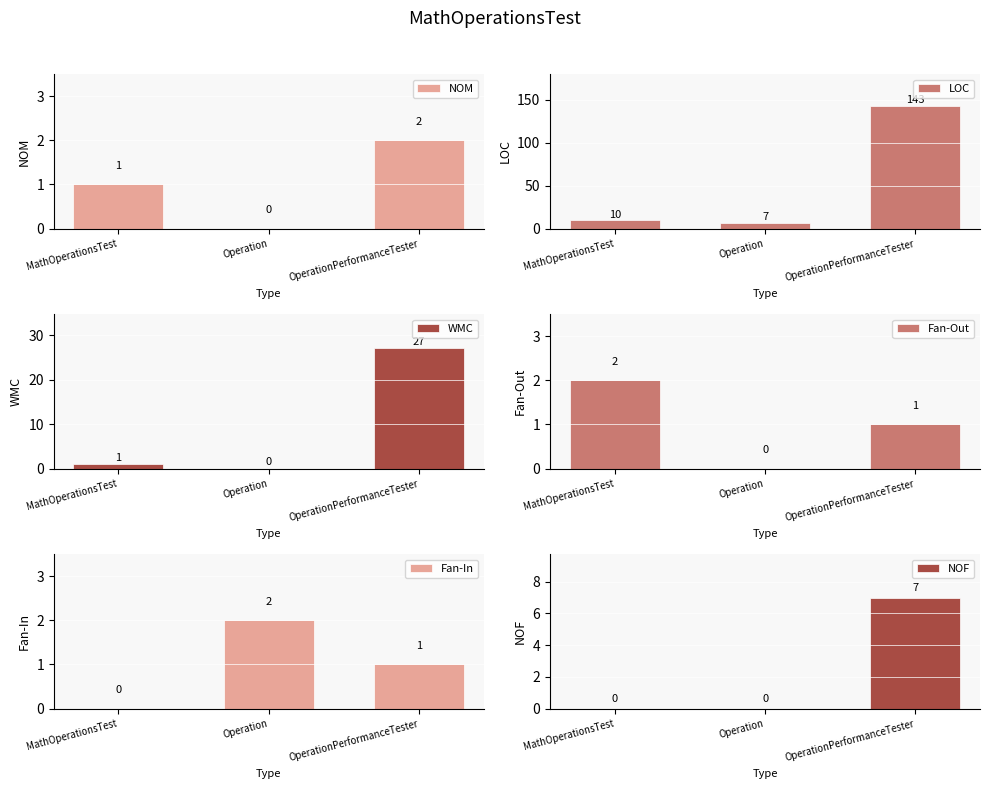

What position from the right is MathOperationsTest?

3